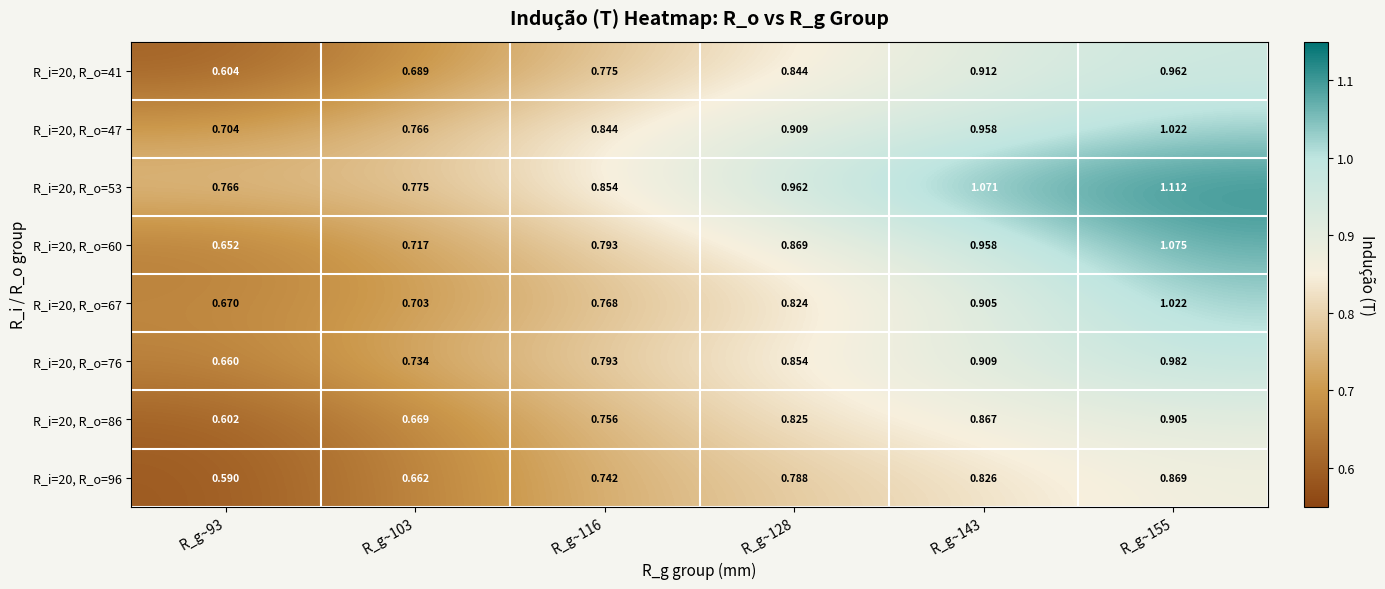

Which has a higher value, R_g~103 or R_g~93?

R_g~103